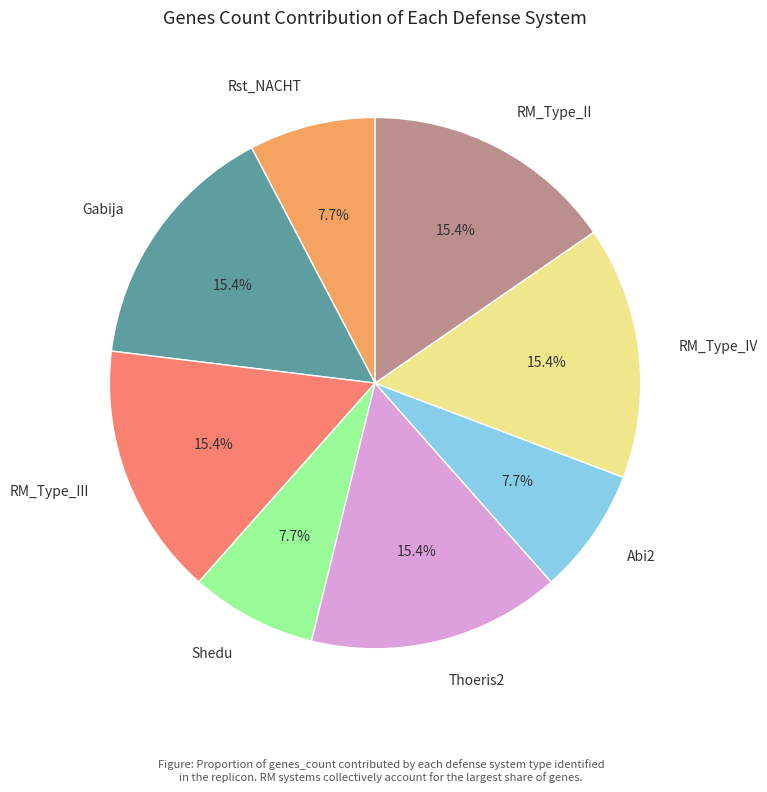

Is Shedu the majority of the pie?

No